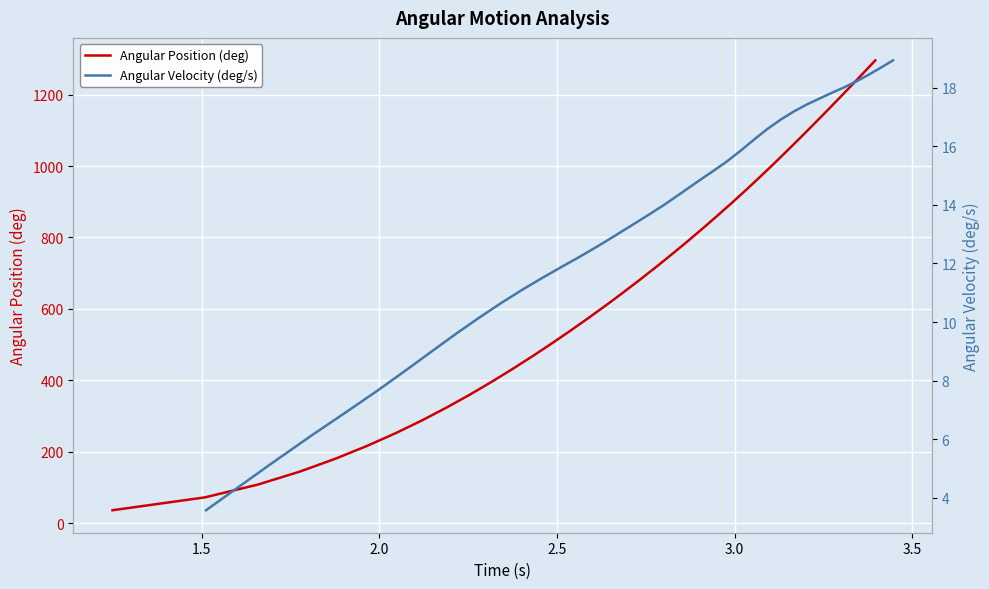

What is the value of the Angular Position (deg) point at the 14th from the left?

504.0